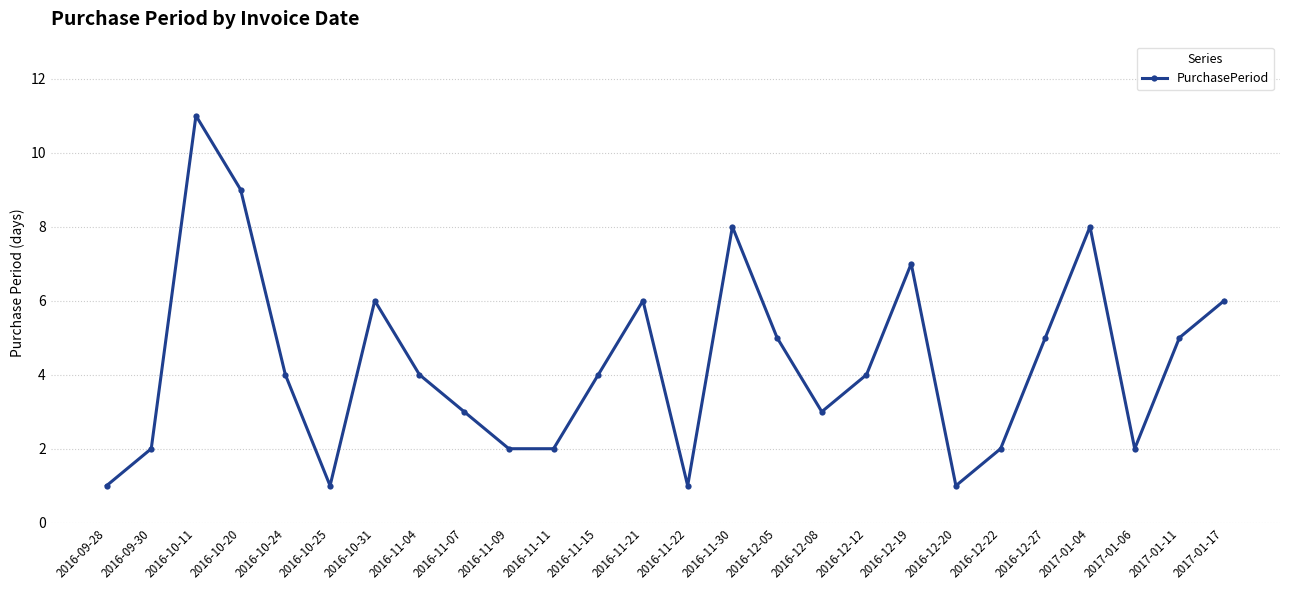

Which category has the highest value across all series?

2016-10-11